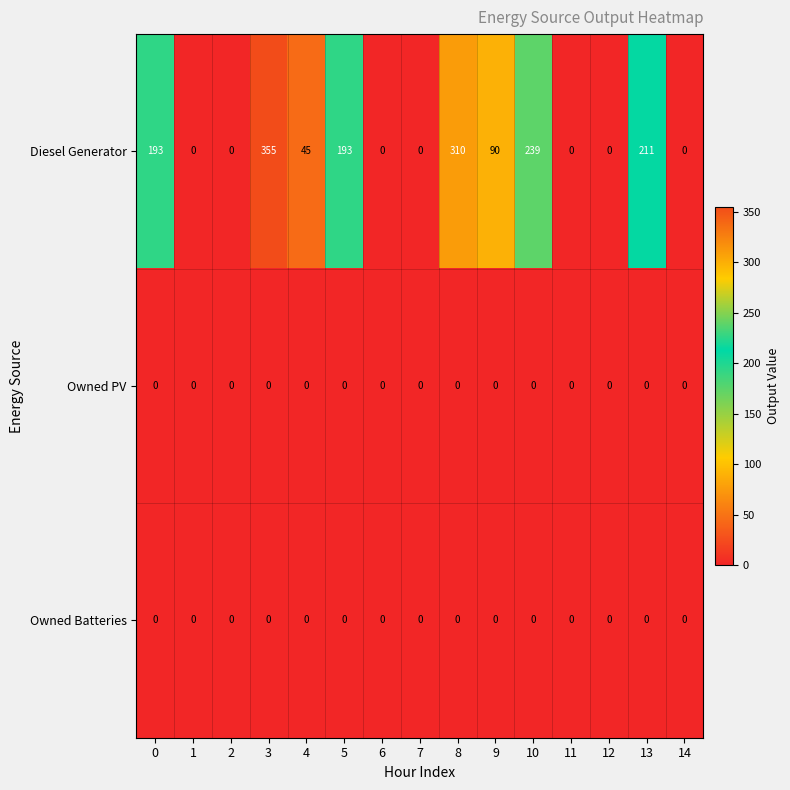

Which series has the largest total across all categories?

Diesel Generator